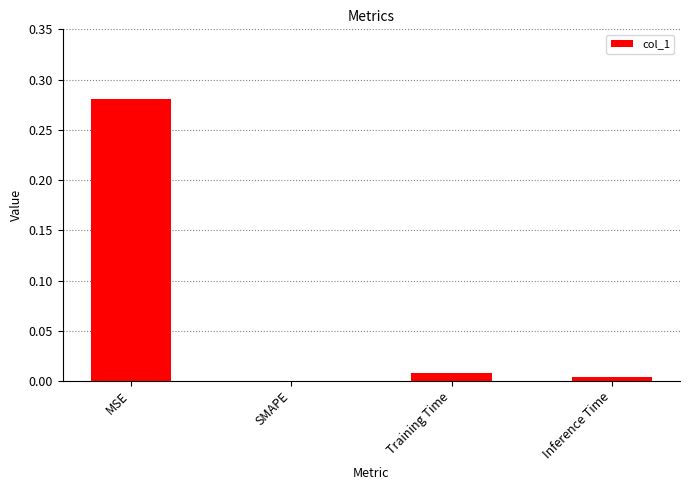

The chart shows a value of 0.0 at Training Time. True or false?

True